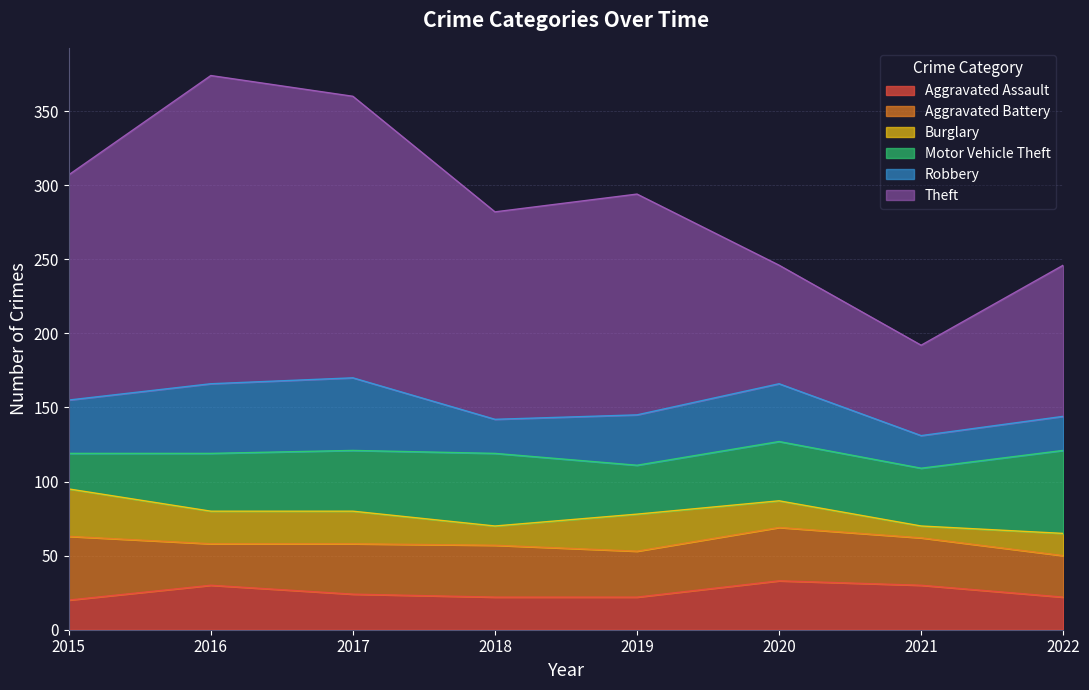

What is the difference between the highest and lowest values at 2022?

87